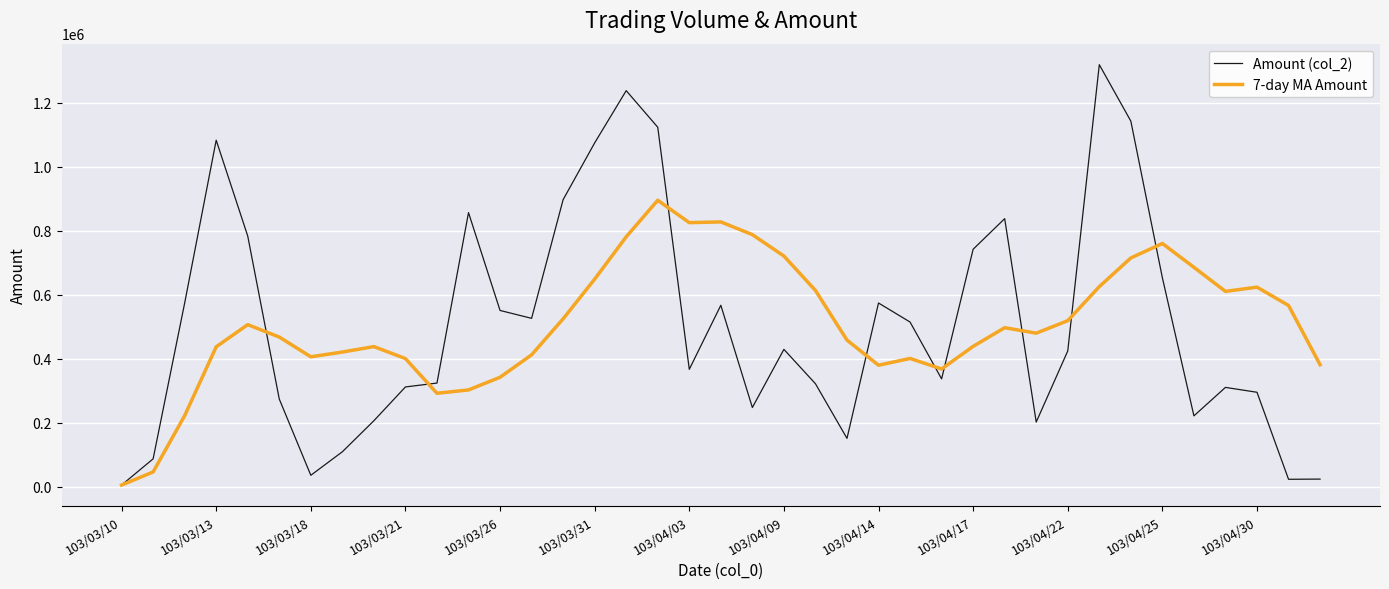

List the series in order of their peak value, lowest first.

7-day MA Amount, Amount (col_2)